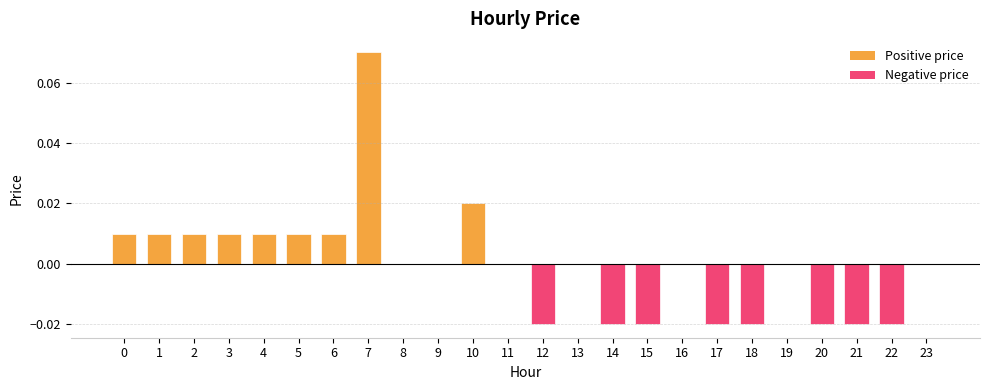

The value at 23 is 0.0. True or false?

True